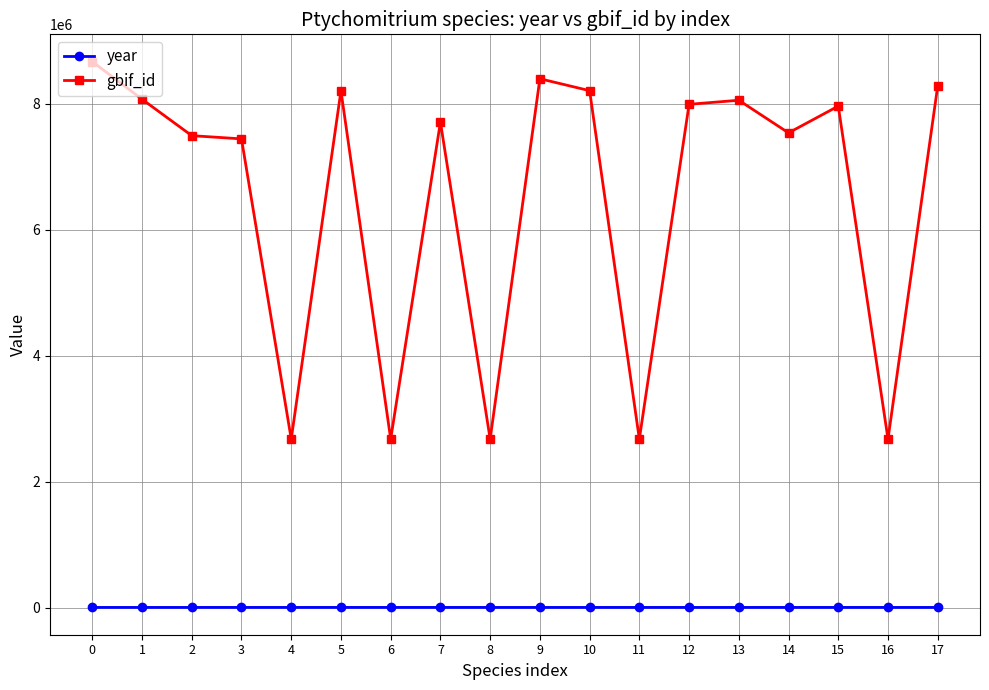

What is the difference between the maximum and minimum values in the year series?

168